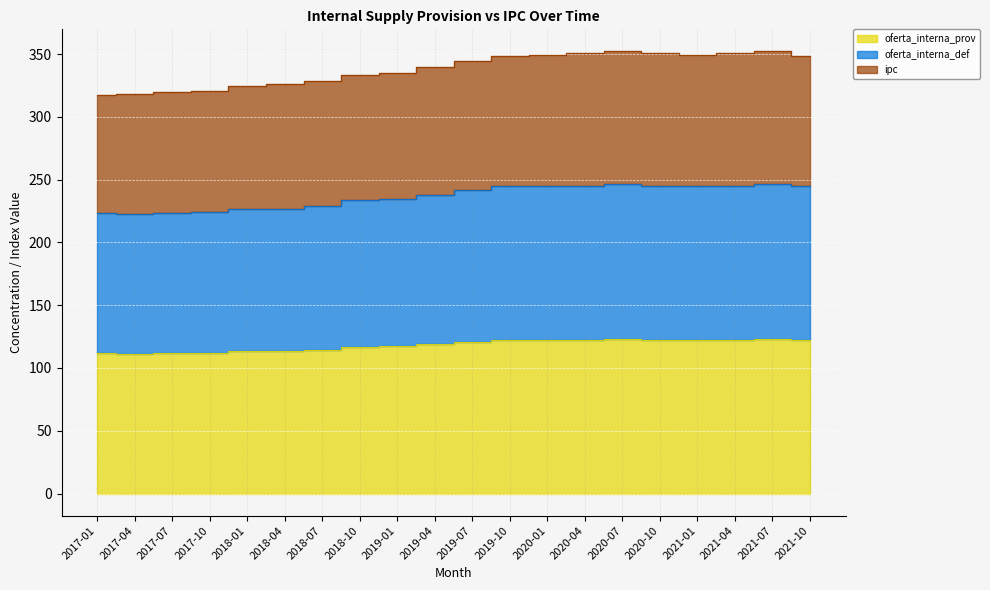

True or false: oferta_interna_def and ipc cross at least once.

False